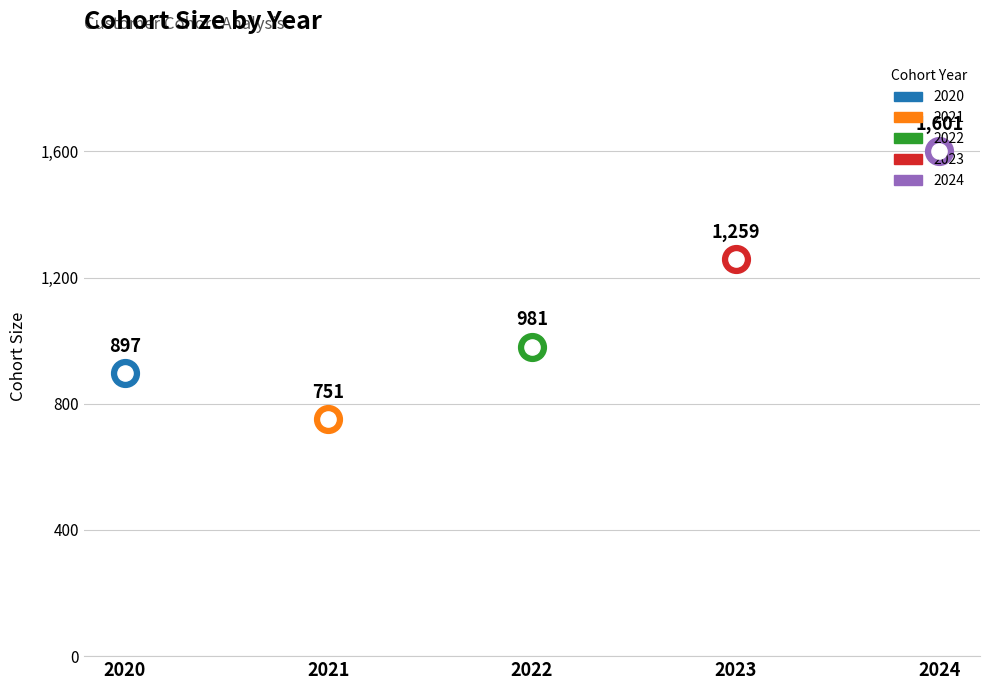

Which has a higher value, 2023 or 2021?

2023